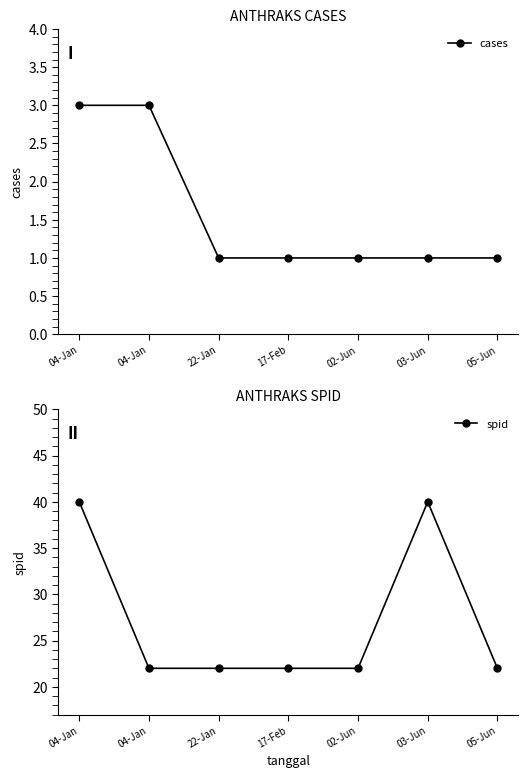

Which has a higher value, 17-Feb or 04-Jan?

04-Jan